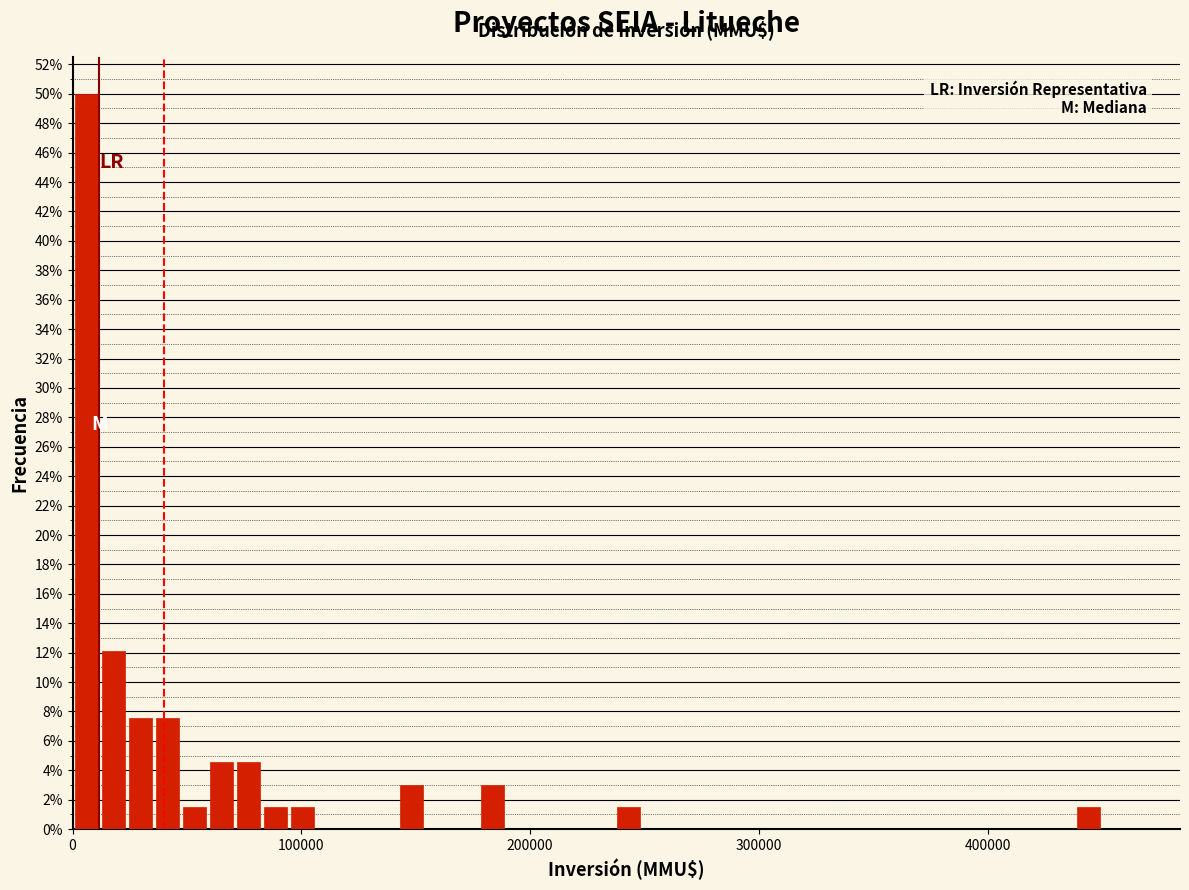

Around what value on the x-axis is the tallest bar? Give the approximate position of its centre, as read against the axis.

10000